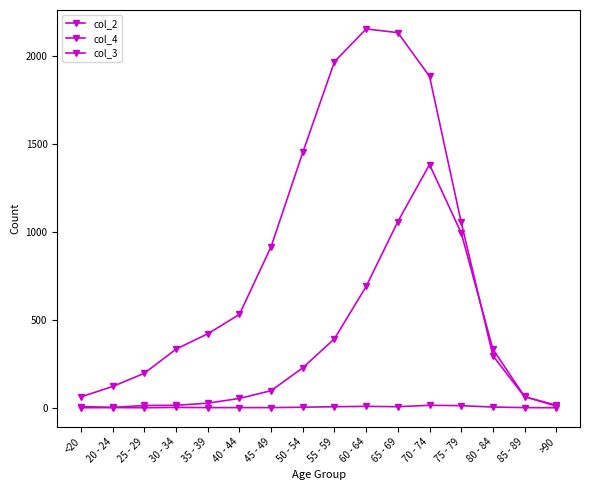

How many categories are shown in the chart?

16